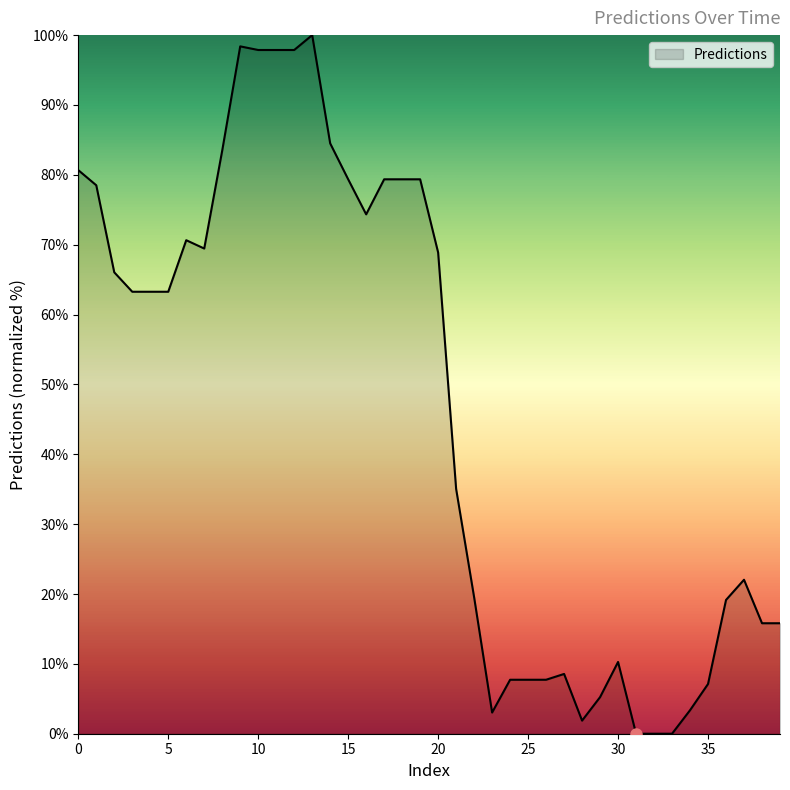

Count the number of categories in the chart.

40